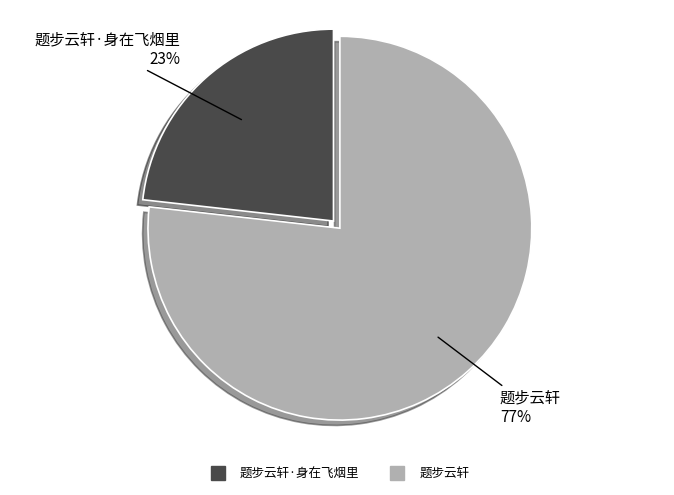

Does any single category account for the majority?

Yes